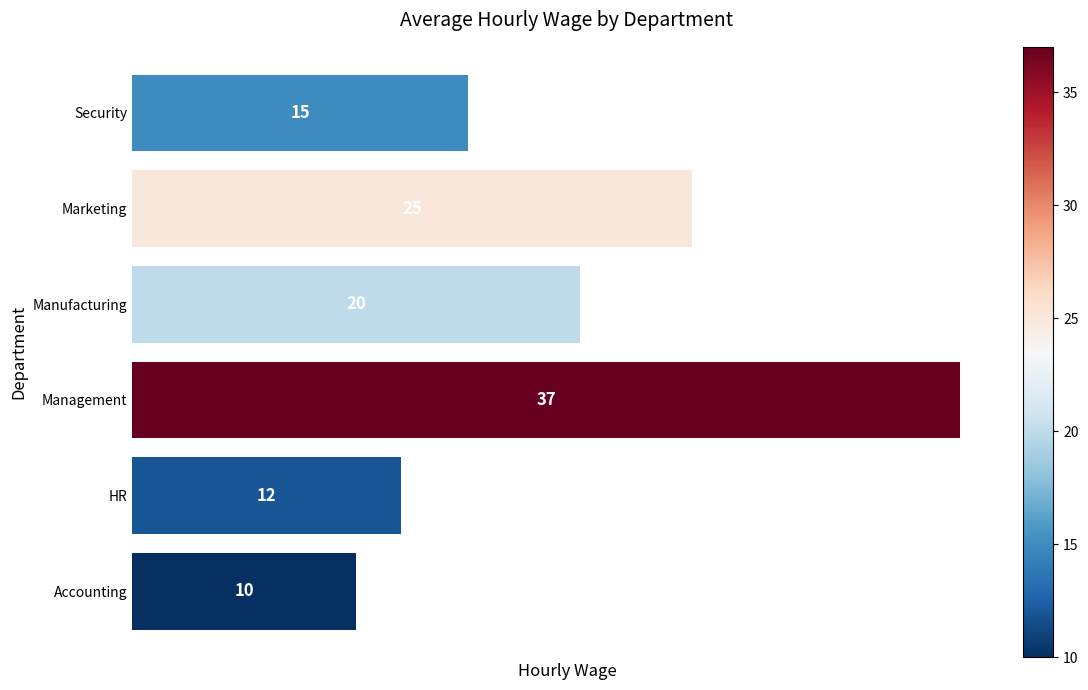

At which category does the chart reach its peak across all series?

Management